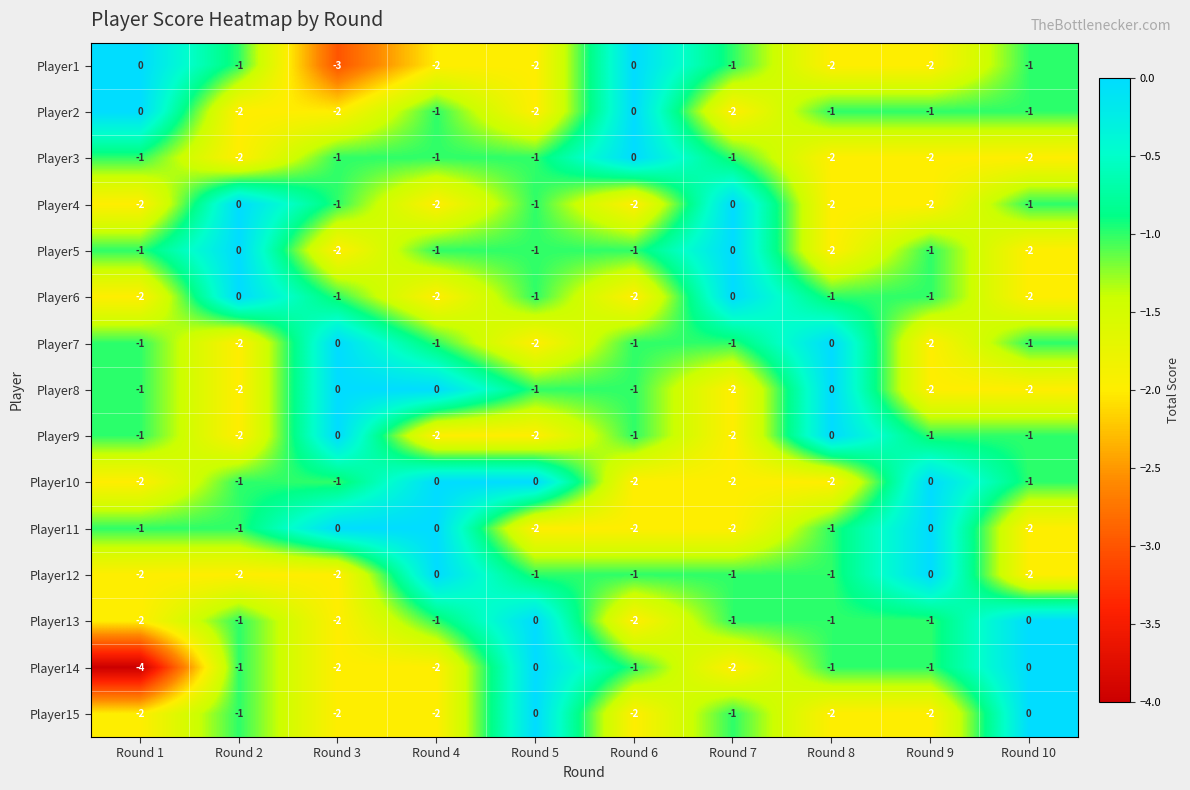

At which category is the sum across all series the highest?

Round 5